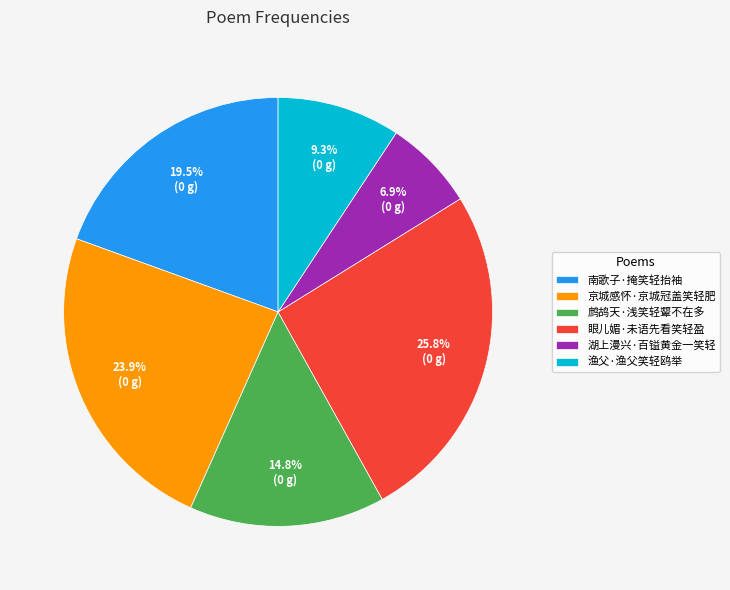

Rank the categories by value from lowest to highest.

湖上漫兴·百镒黄金一笑轻, 渔父·渔父笑轻鸥举, 鹧鸪天·浅笑轻颦不在多, 南歌子·掩笑轻抬袖, 京城感怀·京城冠盖笑轻肥, 眼儿媚·未语先看笑轻盈